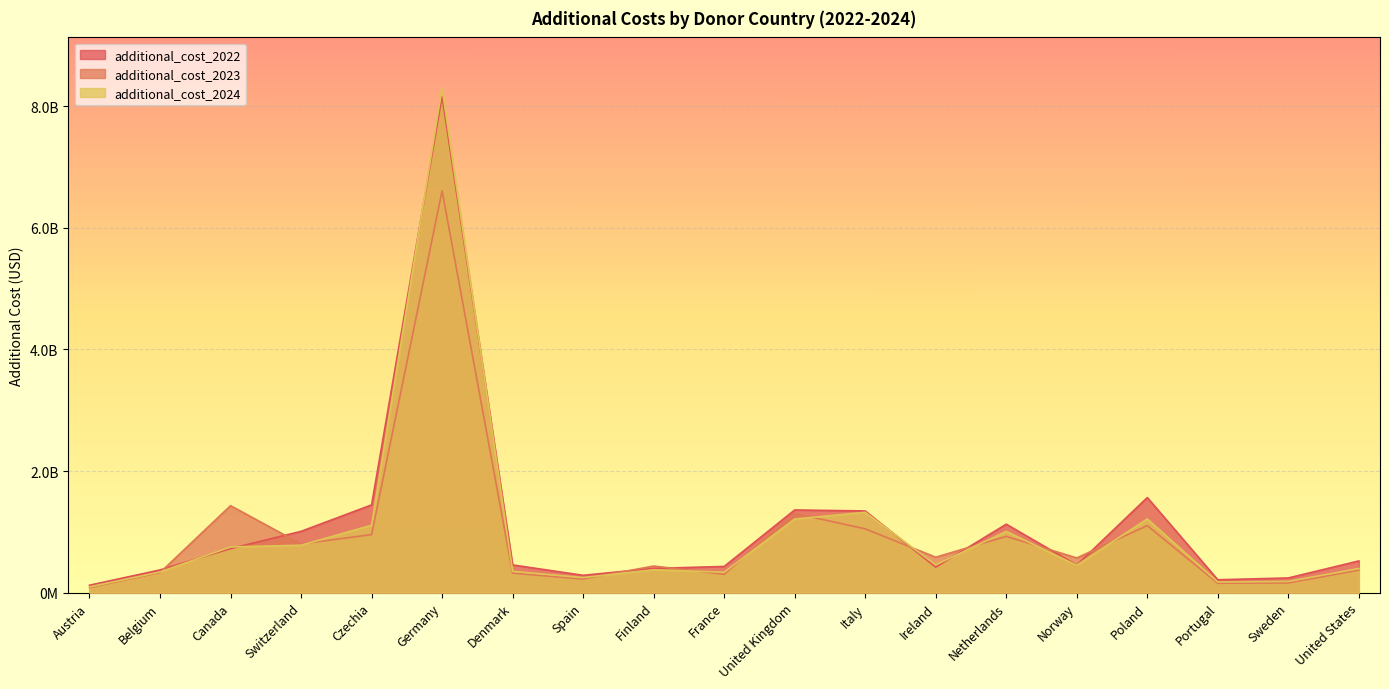

What is the total value across all series at Norway?

1475594368.7